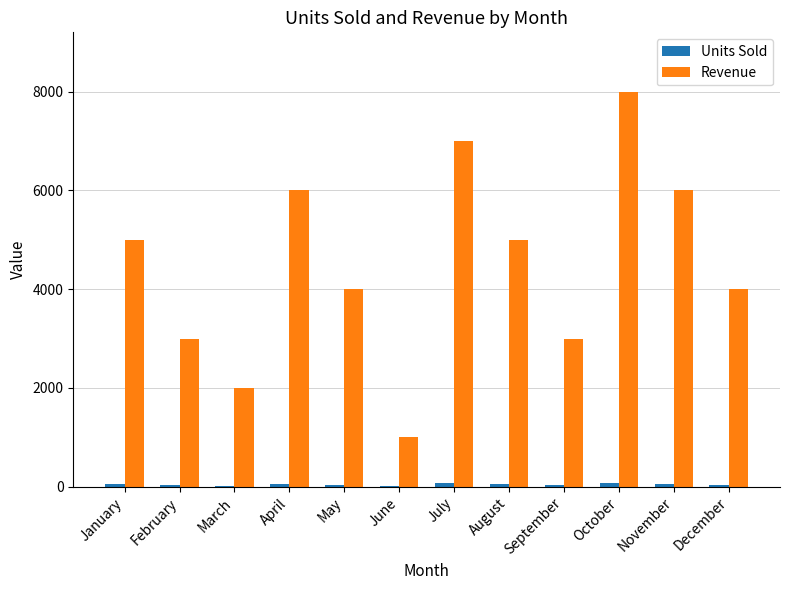

Are the bars grouped side by side (vs. stacked)?

Yes